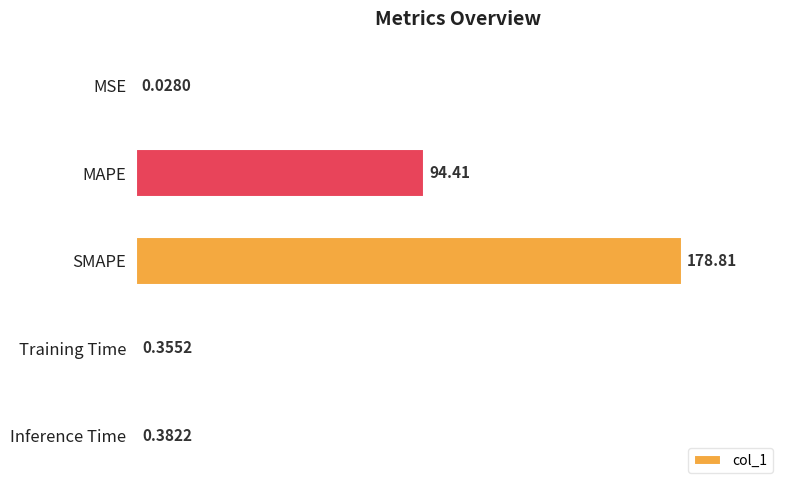

At which label is the value closest to 89?

MAPE